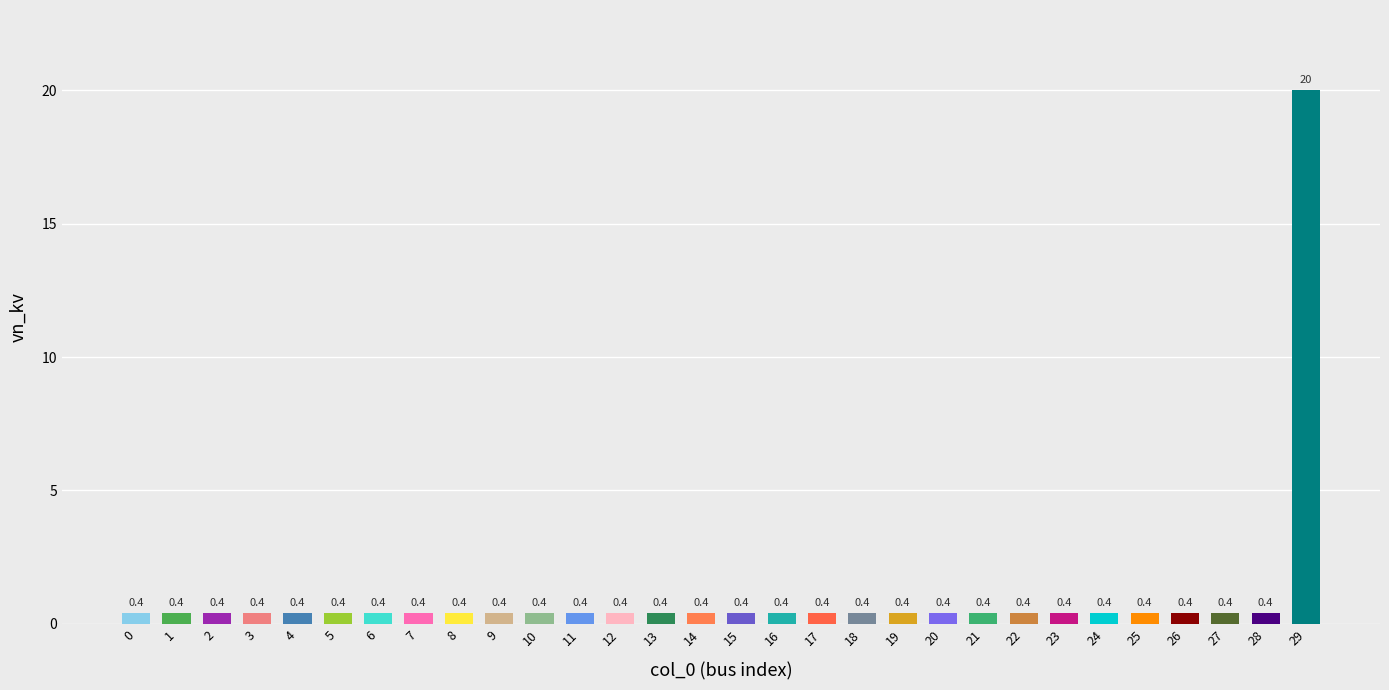

Does the chart contain any negative values?

No